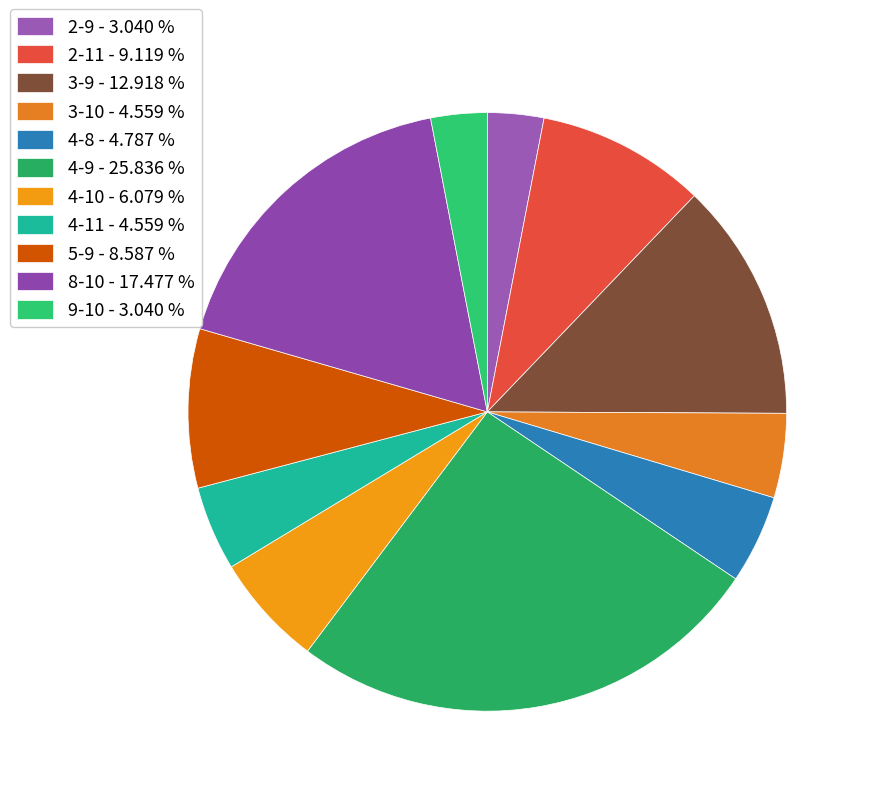

To the nearest percent, what is the difference between the 4-10 and 2-9 slice percentages?

3%